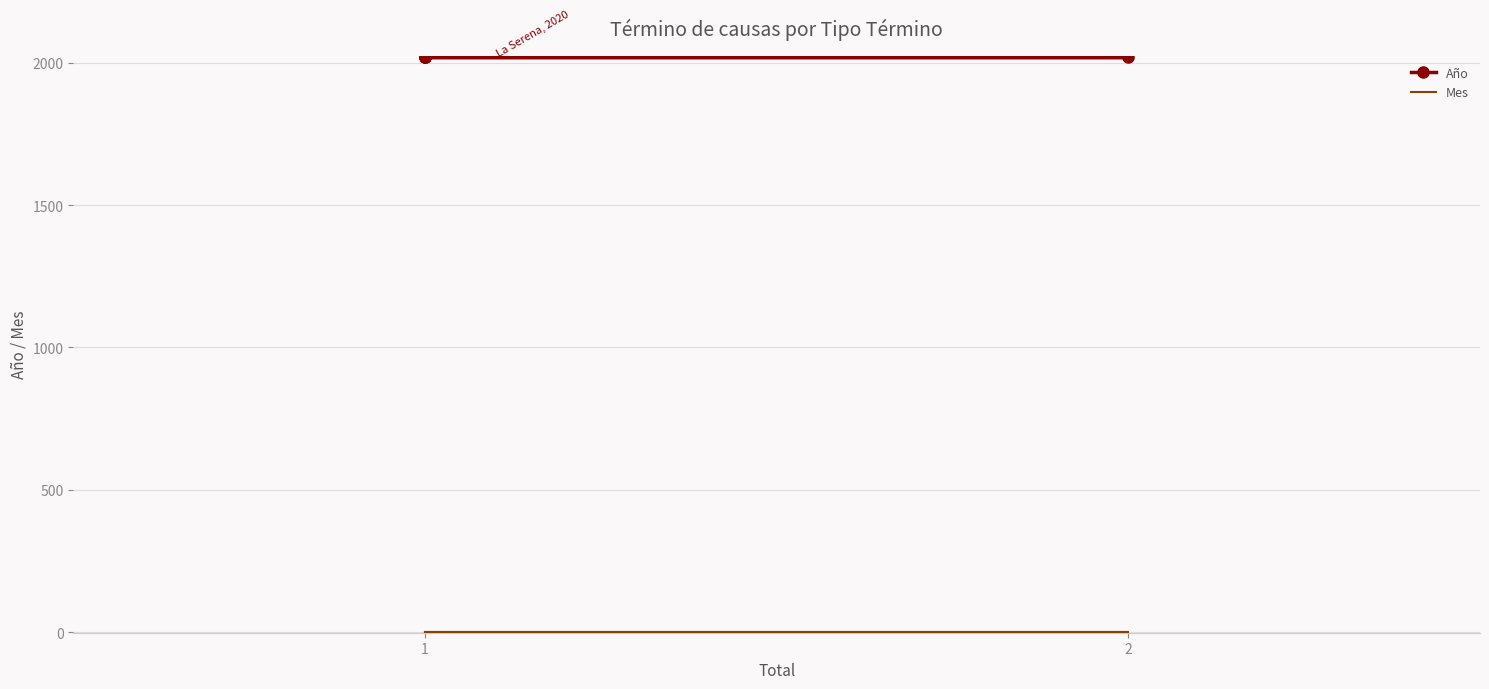

The Mes series shows 2 at 1. True or false?

False